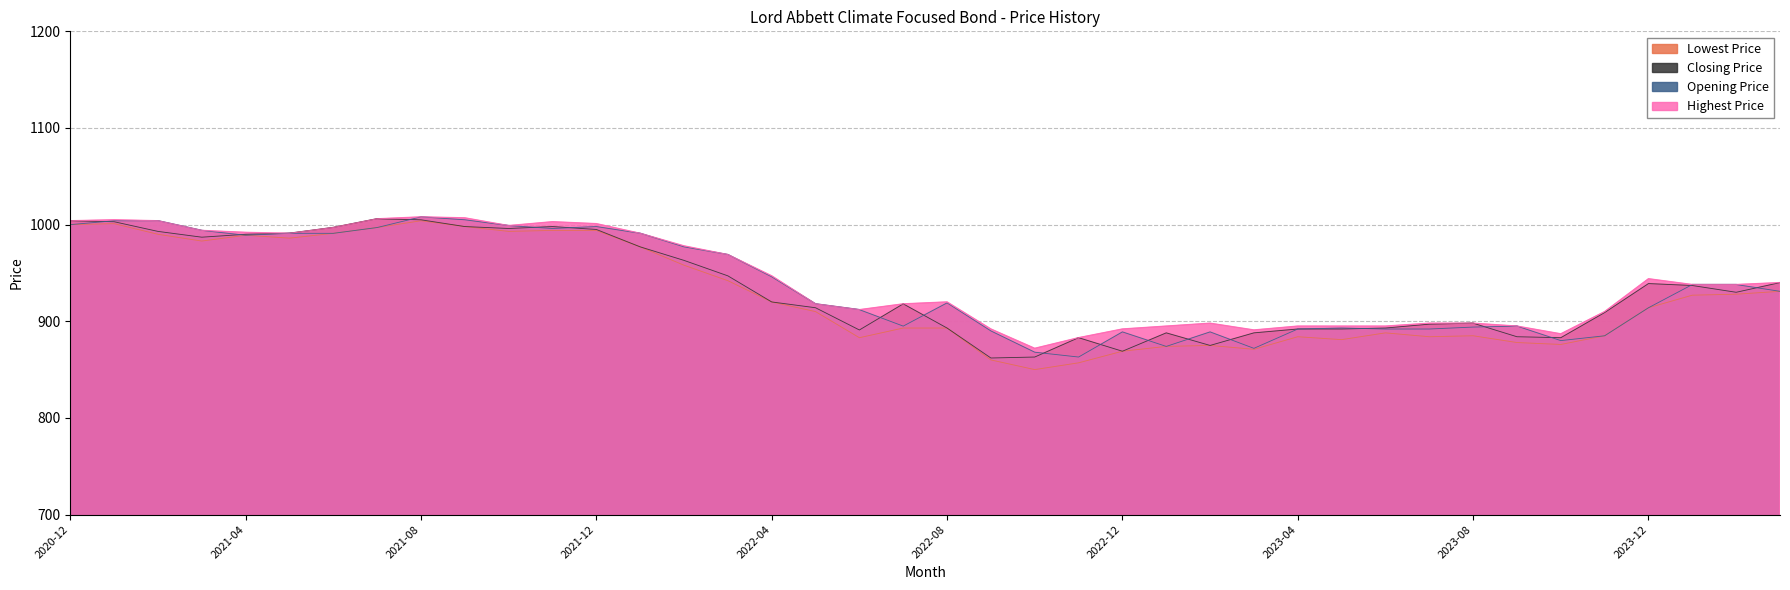

The Closing Price series shows 937 at 2024-01. True or false?

True